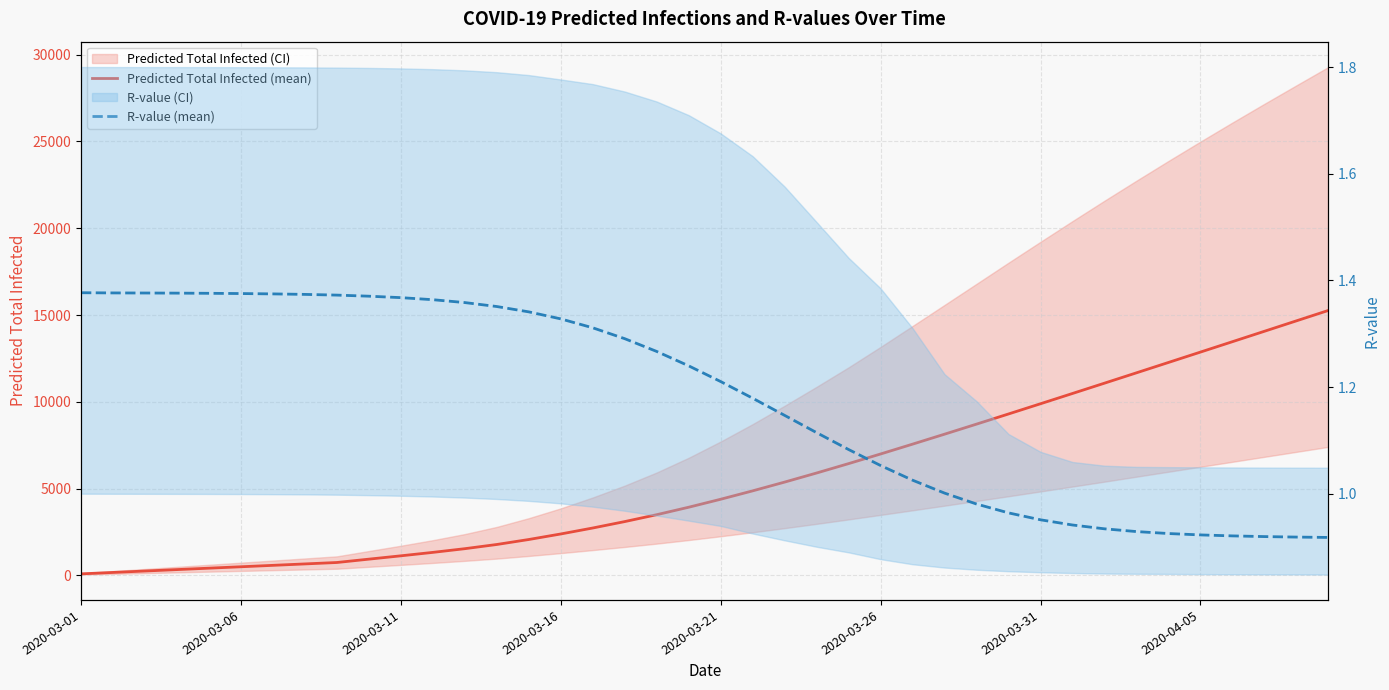

What is the value of the R-value (mean) point at the 37th from the left?

0.9